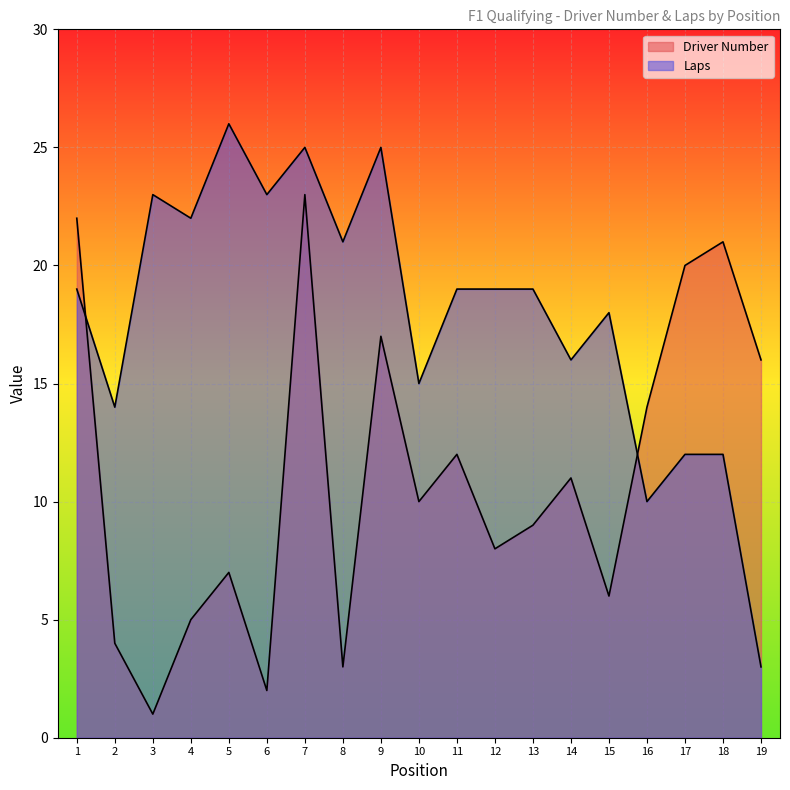

Is it true that Laps equals 9 at 14?

False